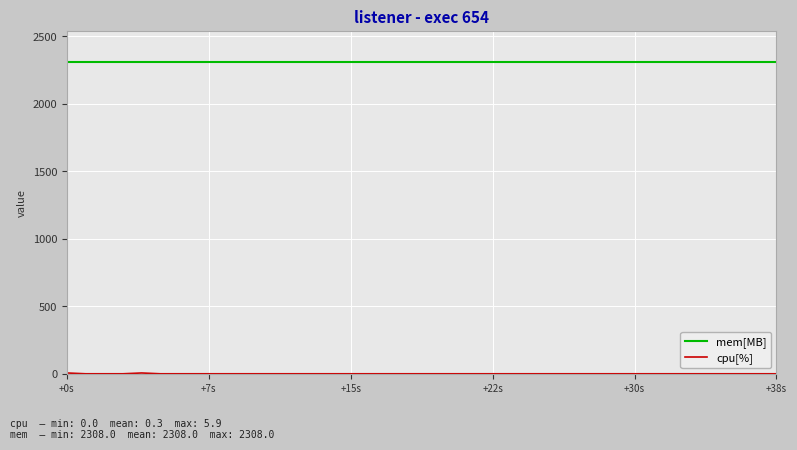

What is the maximum value shown in the chart?

2308.0